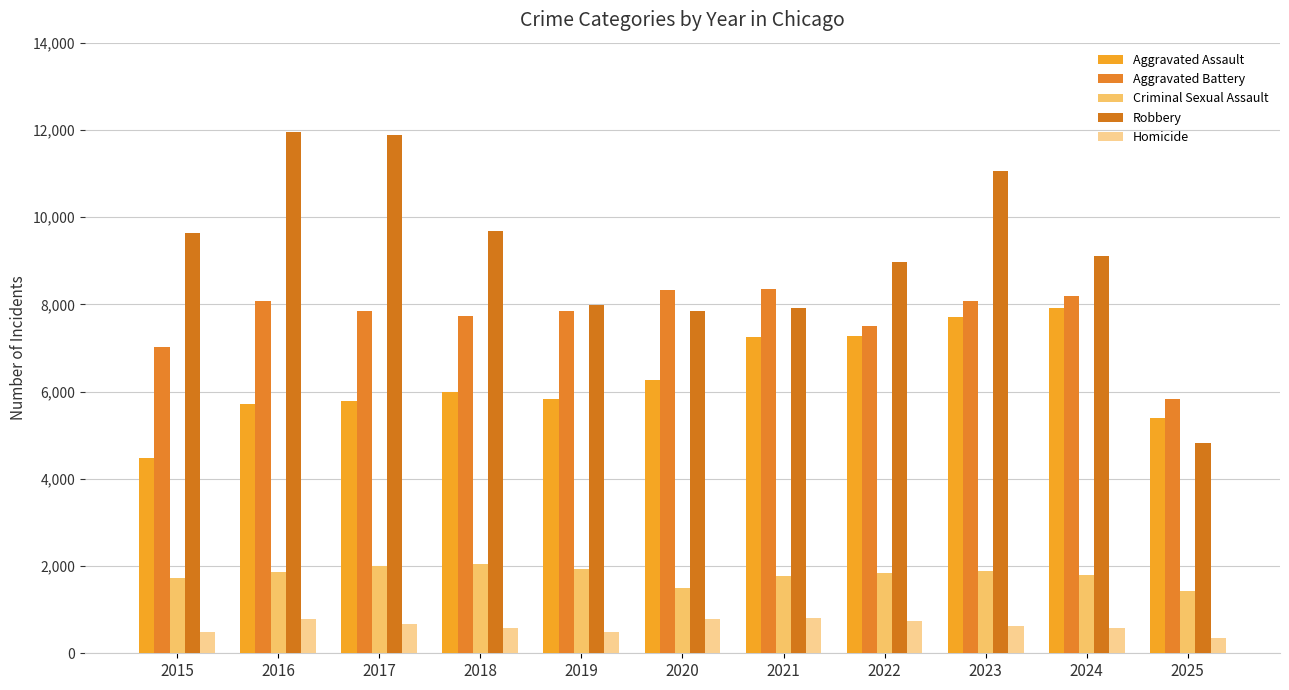

What is the total value across all series at 2015?

23350